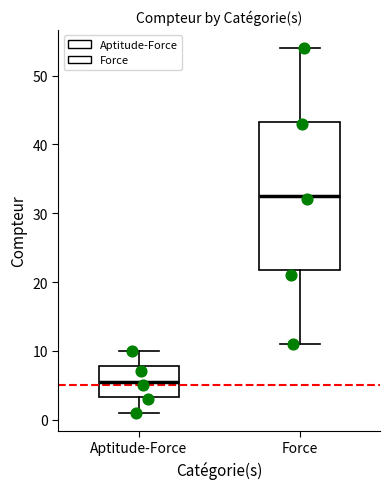

Where does the median line of the box for Force sit on the y-axis? The values are not printed on the chart, so give them approximately, as read against the axis.

33